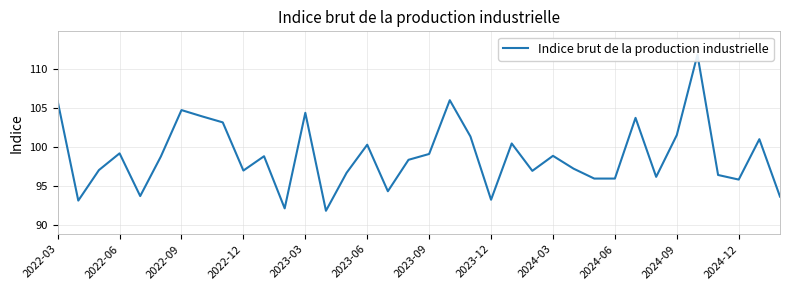

What is the change in value from 2023-06 to 30?

+2.8